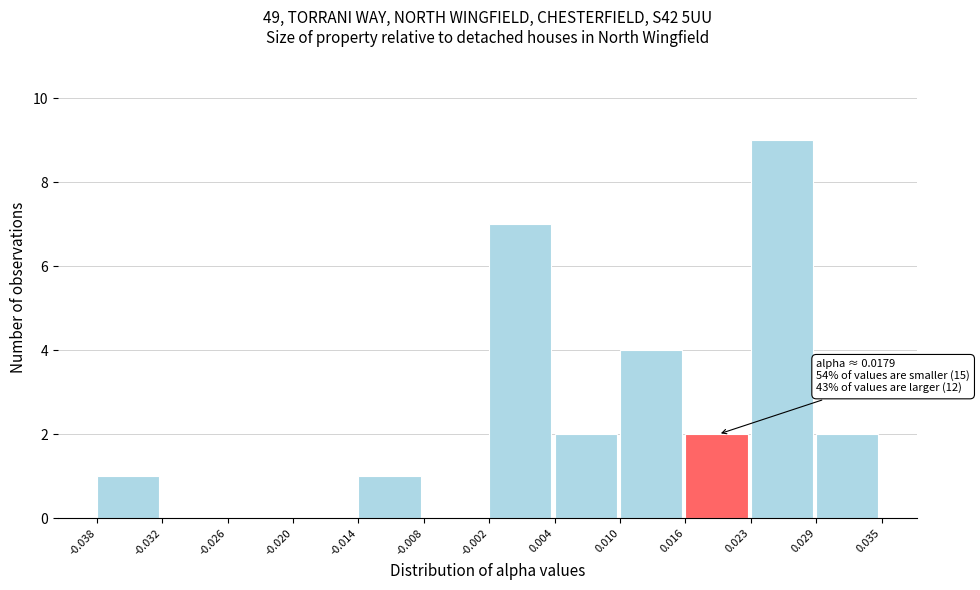

Which range on the x-axis has the tallest bar?

0.023 to 0.029